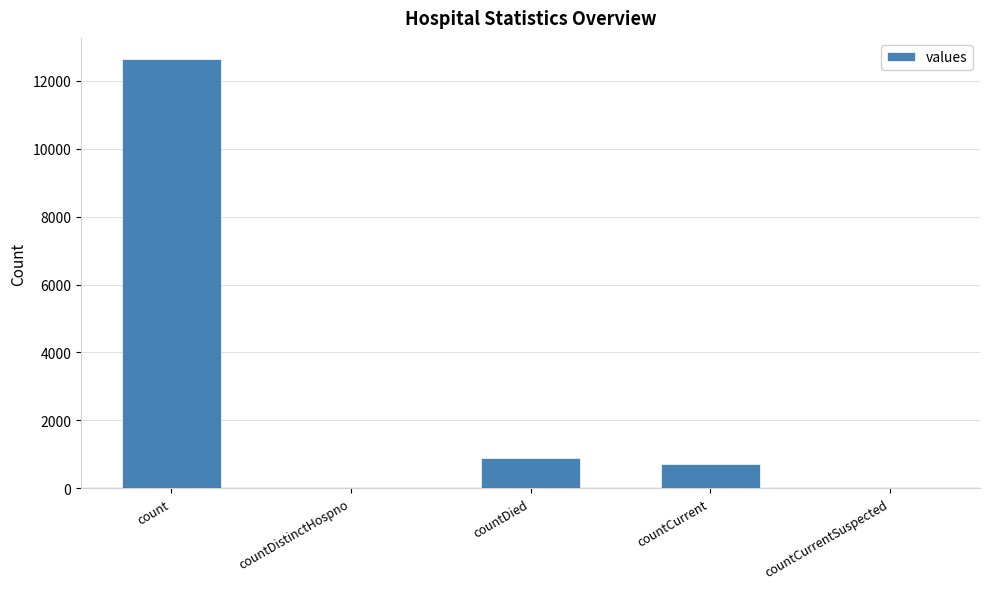

The value at countDied is 190. True or false?

False